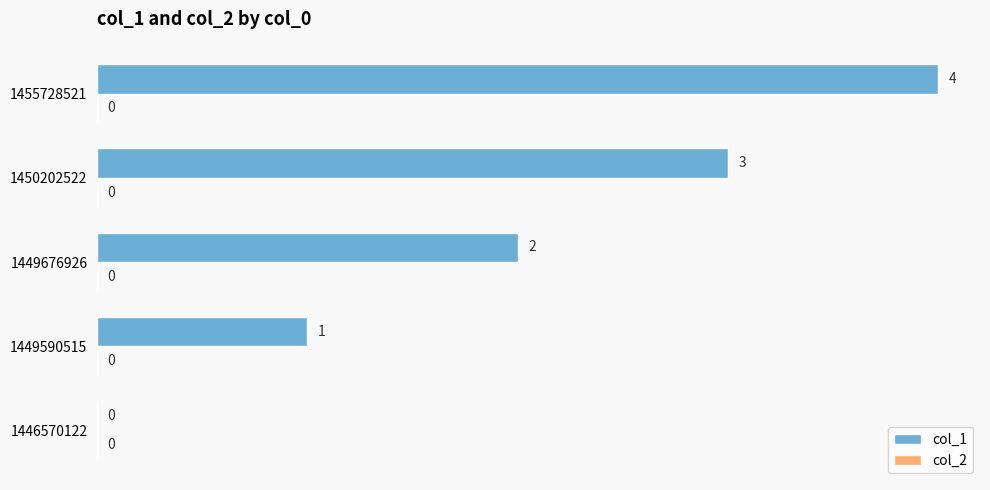

Approximately how many times larger is the value at 1455728521 compared to 1449676926?

2.0